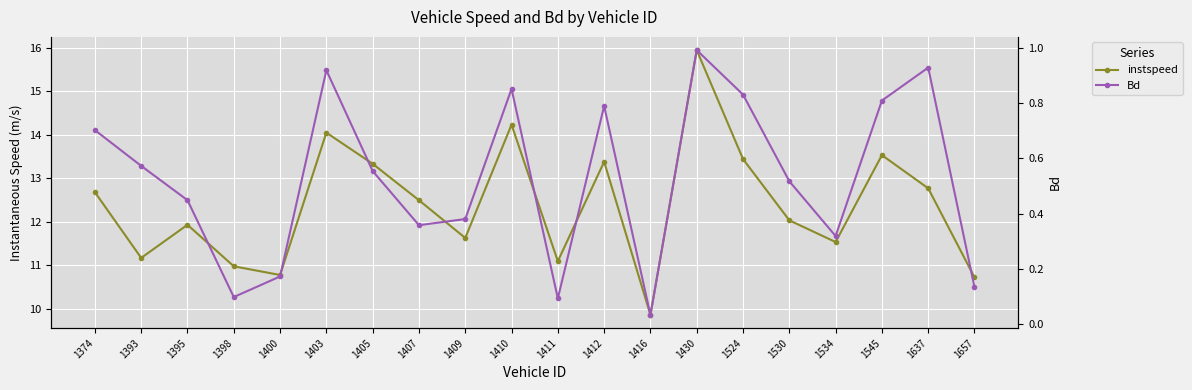

Which series has the largest total across all categories?

instspeed